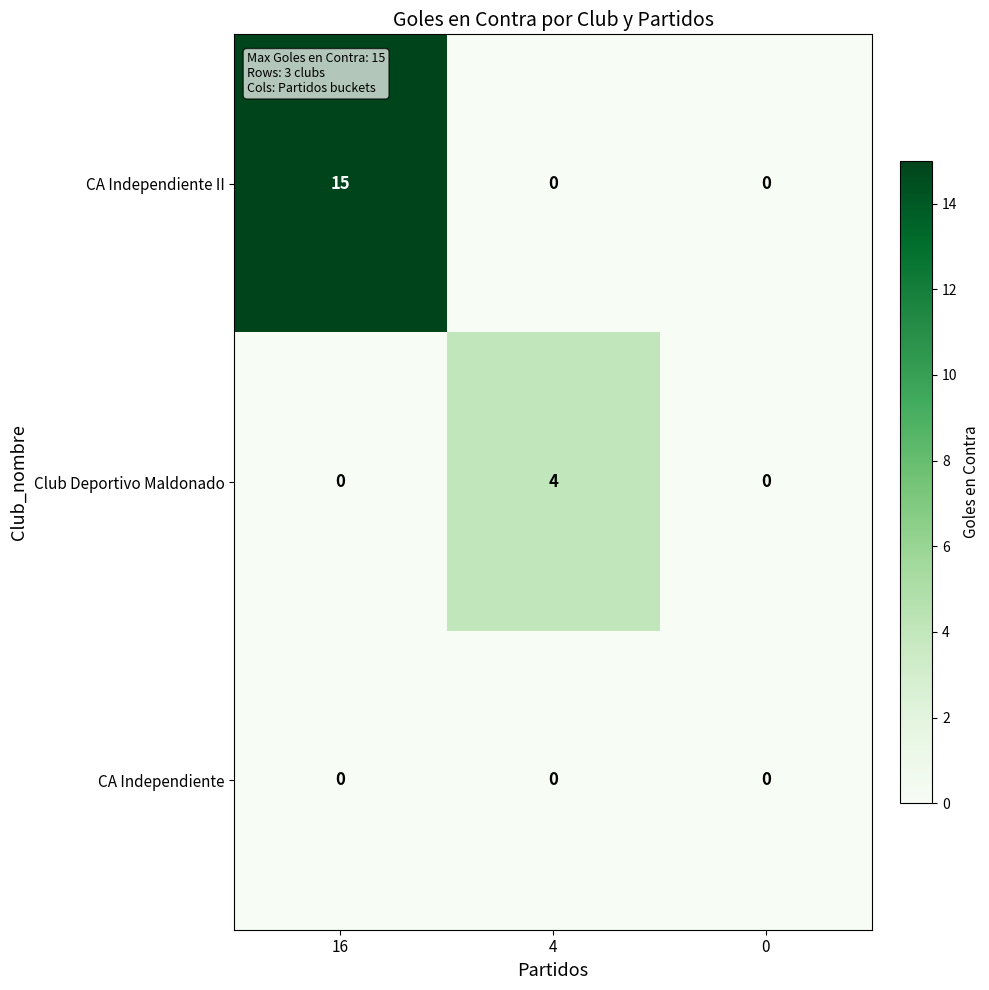

Rank the series by their average value, from lowest to highest.

CA Independiente, Club Deportivo Maldonado, CA Independiente II